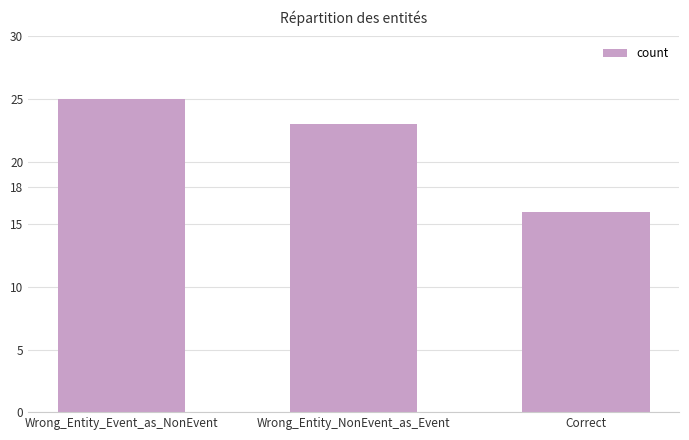

What is the difference between the second highest and minimum values?

7